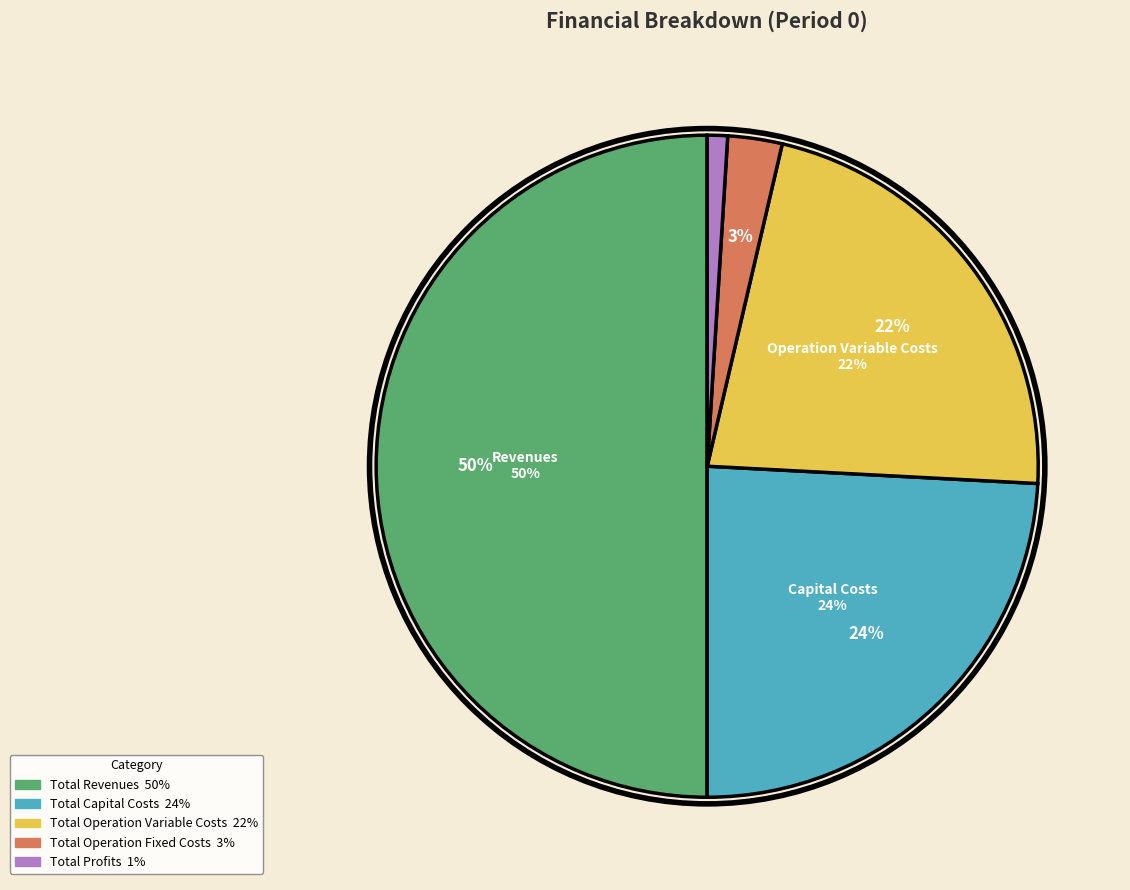

The Total Revenues slice represents 50% of the pie. True or false?

True